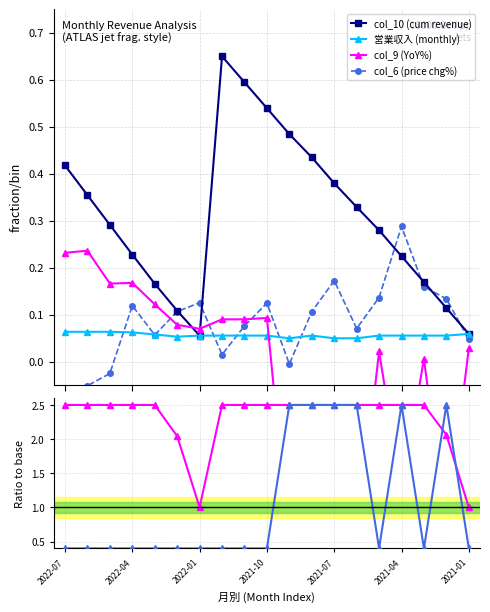

Count the col_9 (YoY%) values in the range 0 to 2.

13